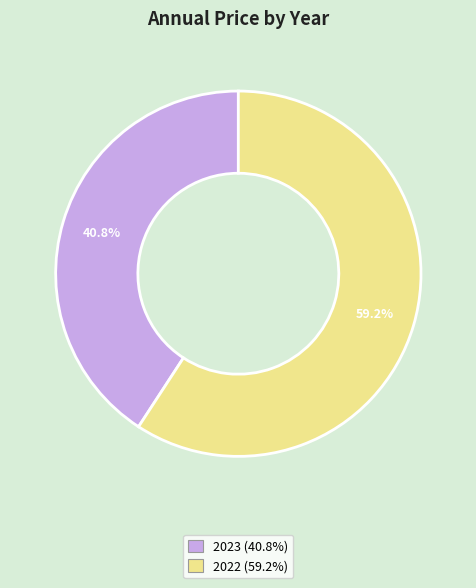

What percentage is the 2023 slice, to the nearest percent?

41%